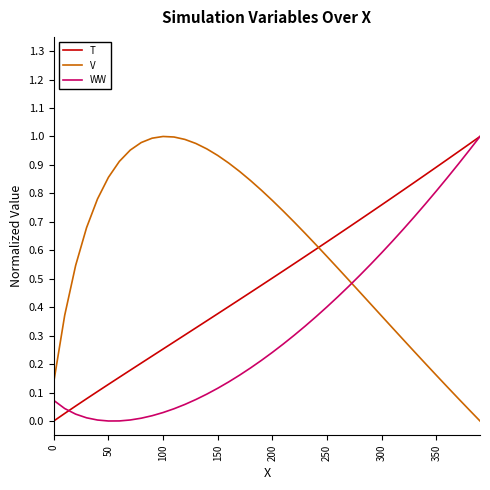

Rank the series by their average value, from highest to lowest.

V, T, WW